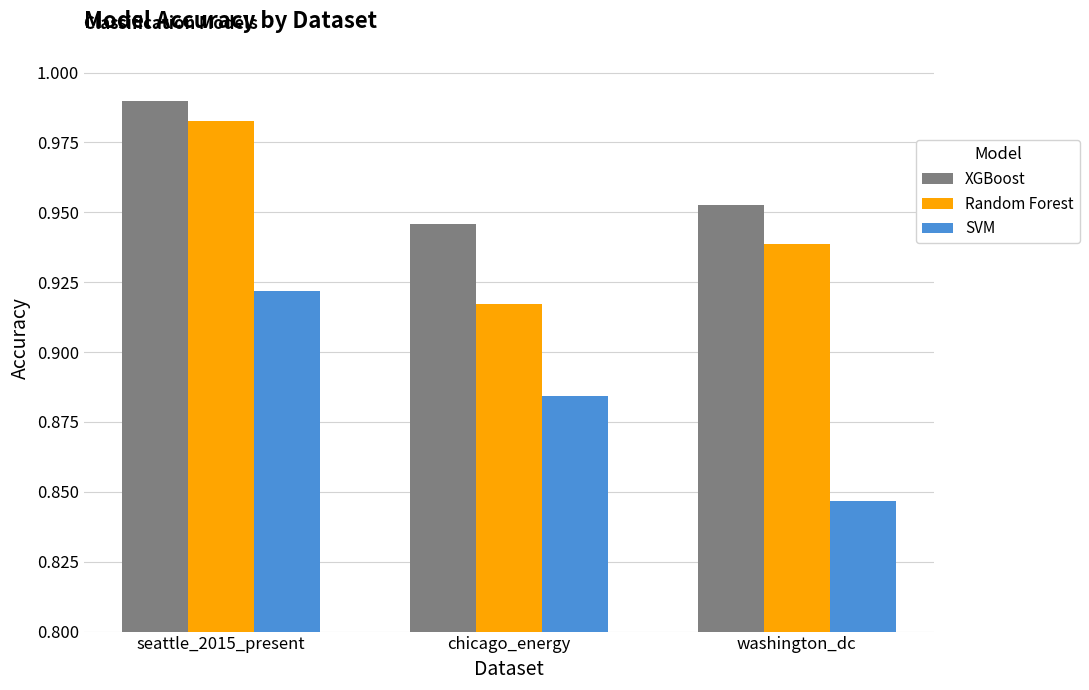

Is the value of XGBoost at chicago_energy greater than the value of Random Forest at chicago_energy?

Yes